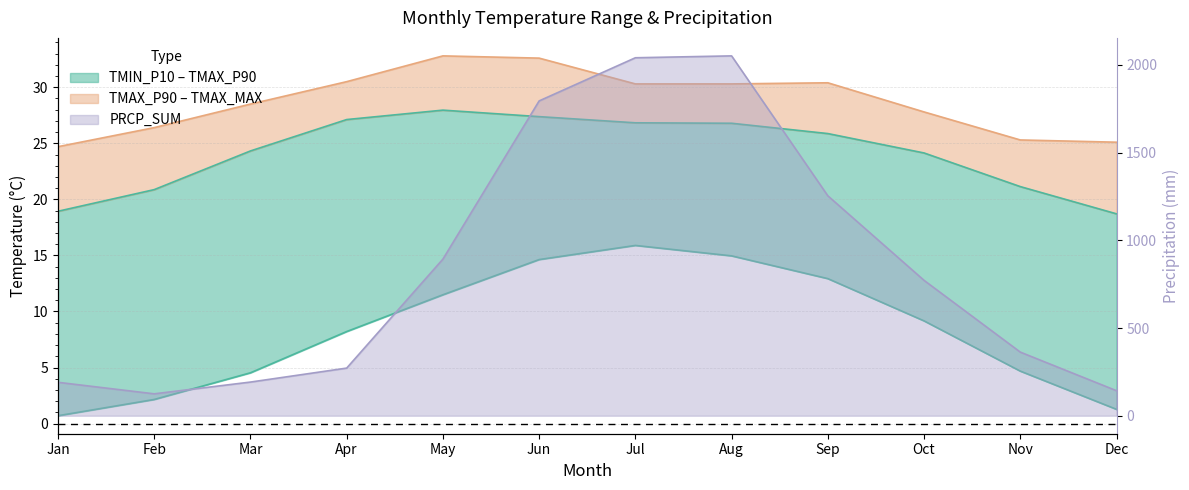

Which category has the highest value in the PRCP_SUM series?

Aug